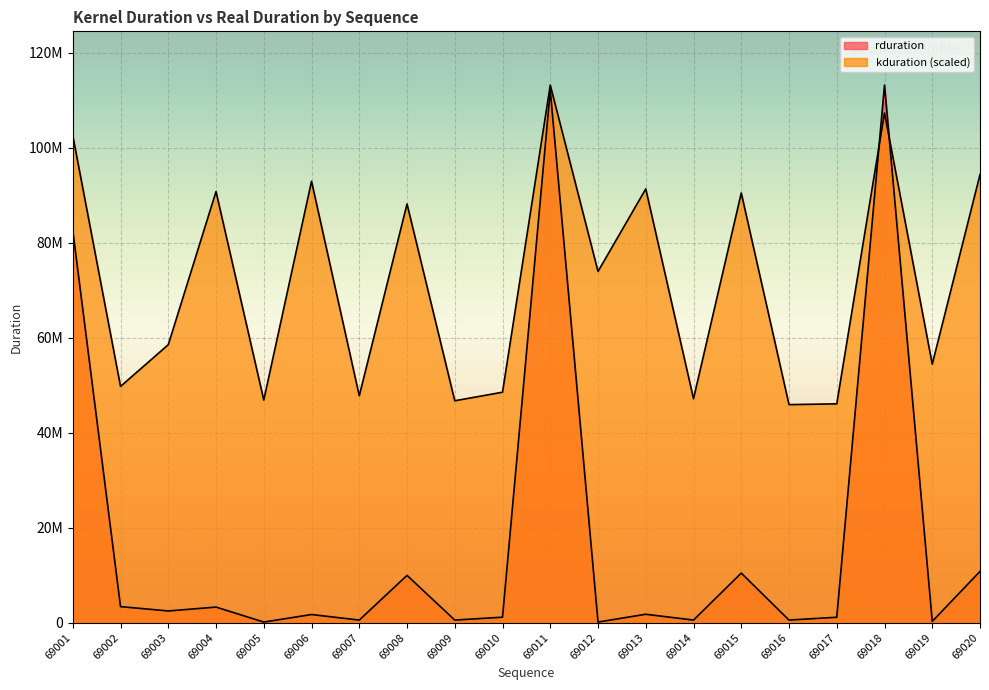

How many lines are shown in the chart?

2